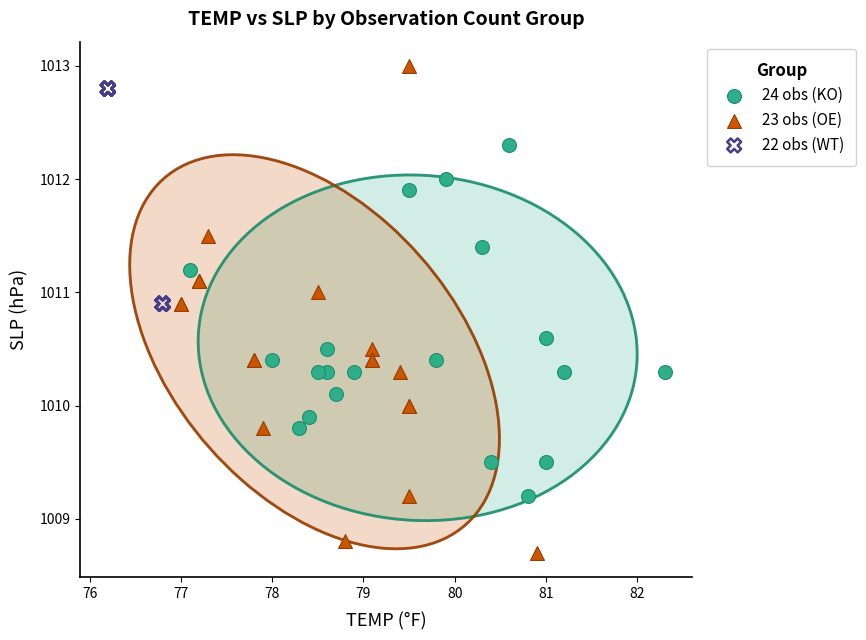

Which series contains the highest Y value?

23 obs (OE)